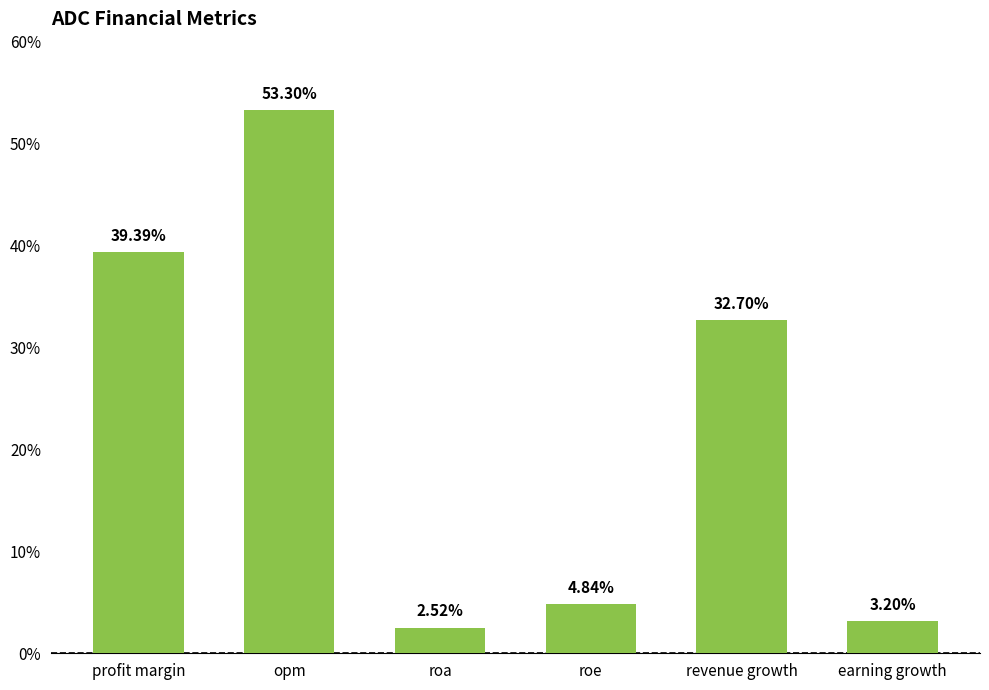

Is it true that the value at opm is 53.3?

True